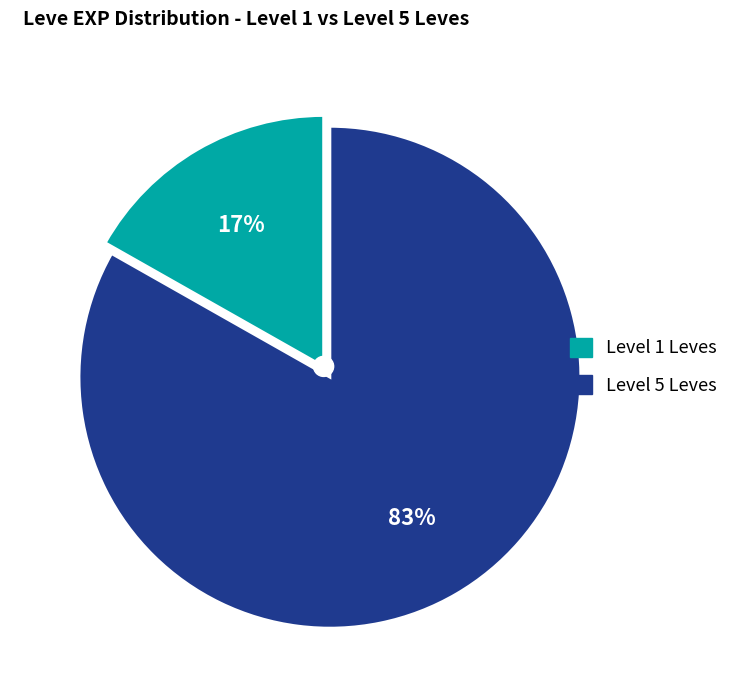

Does any single category account for the majority?

Yes